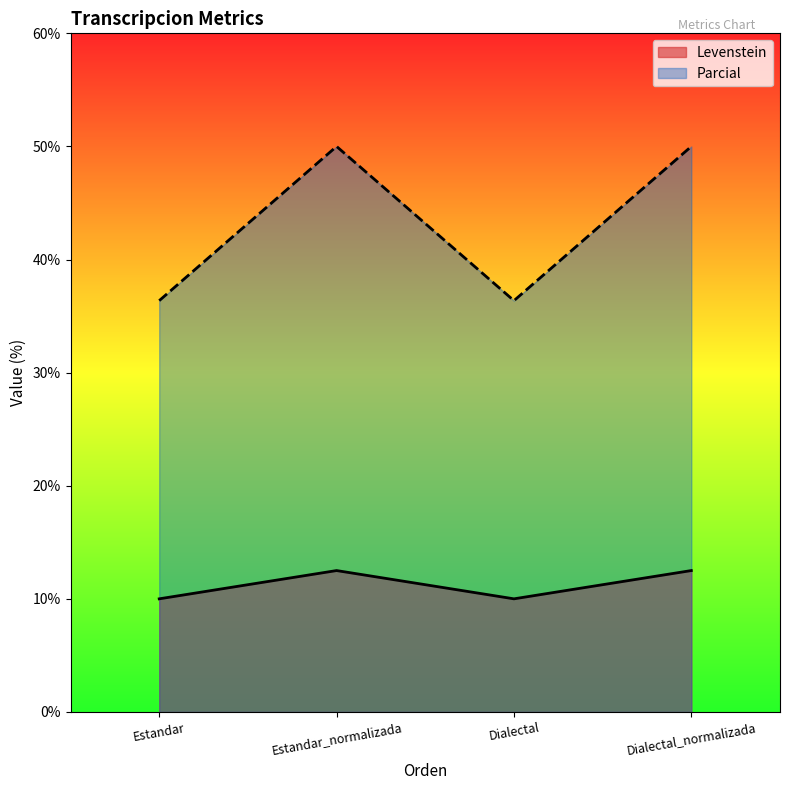

Reading left to right, transcribe all the data shown in this chart.

Levenstein: Estandar=10.0	Estandar_normalizada=12.5	Dialectal=10.0	Dialectal_normalizada=12.5
Parcial: Estandar=36.4	Estandar_normalizada=50.0	Dialectal=36.4	Dialectal_normalizada=50.0